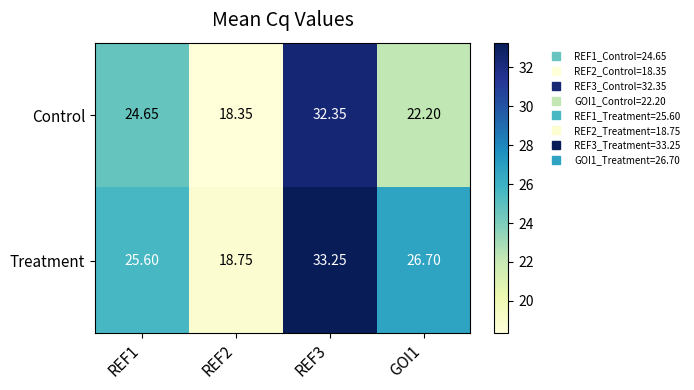

Which series has the widest spread of values?

Treatment